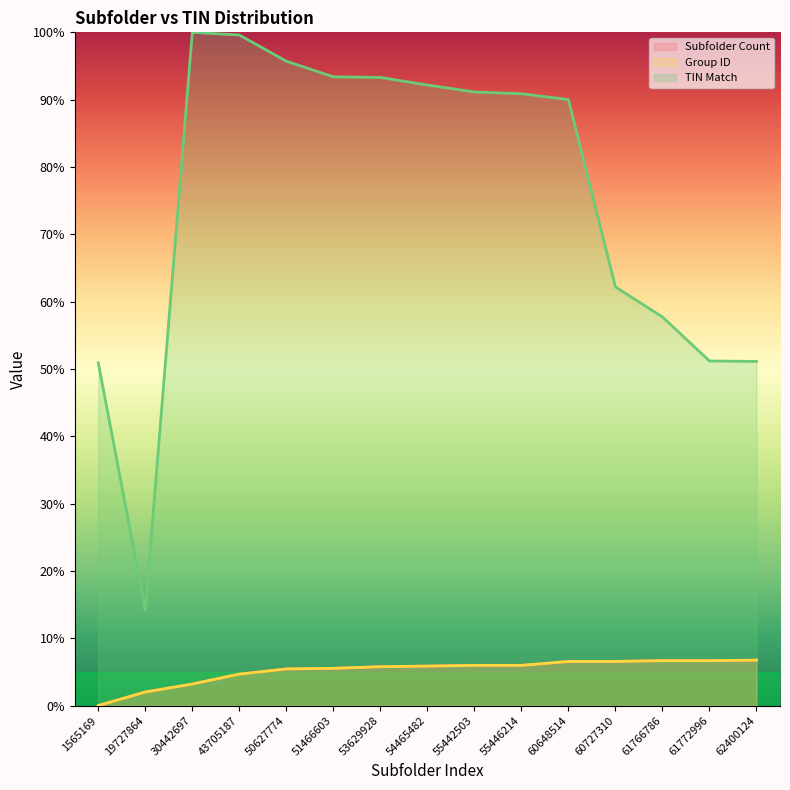

What is the total value across all series at 51466603?

104.5